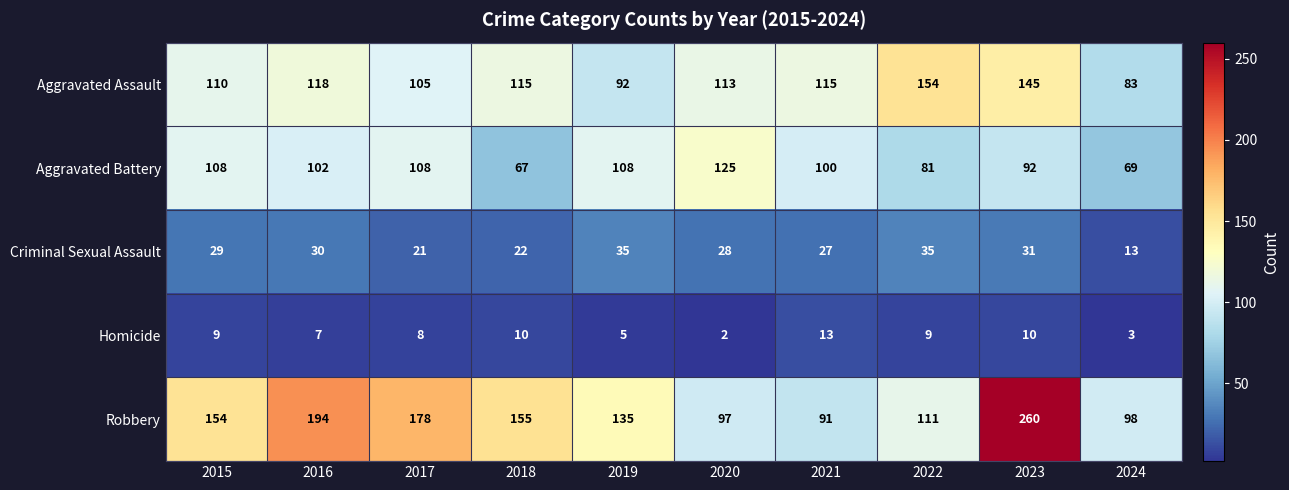

Count the Aggravated Battery values in the range 81 to 108.

7